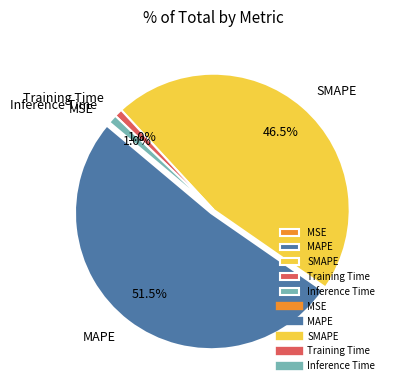

Between Inference Time and MAPE, which is larger?

MAPE